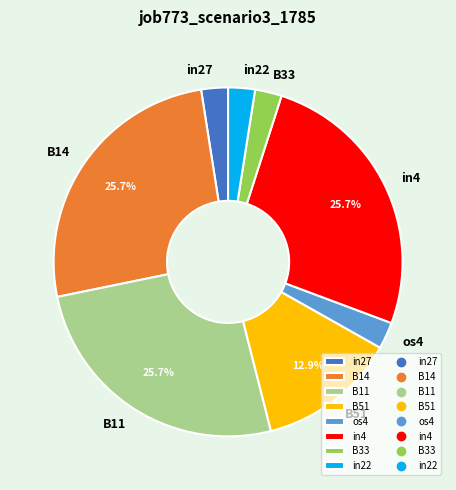

What is the total percentage of B51 and in4?

38.6%